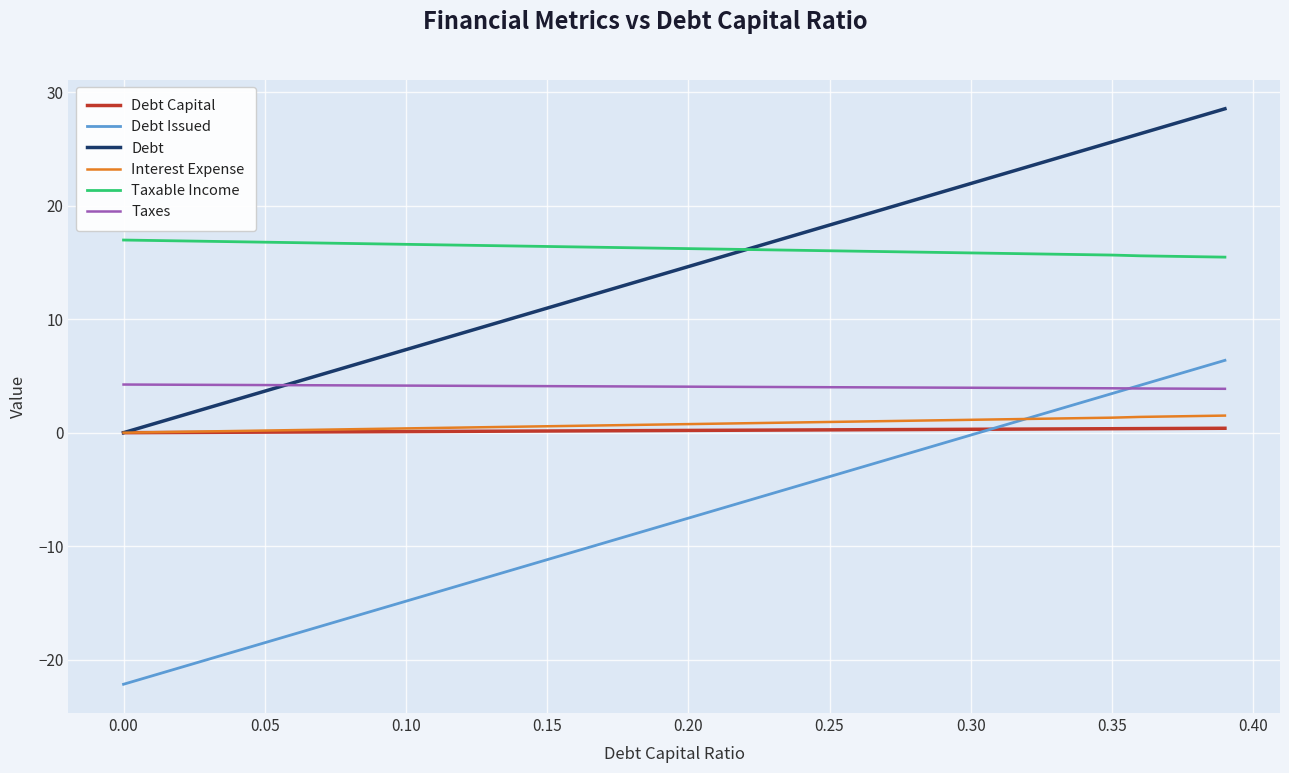

What is the minimum value for Taxes?

3.9